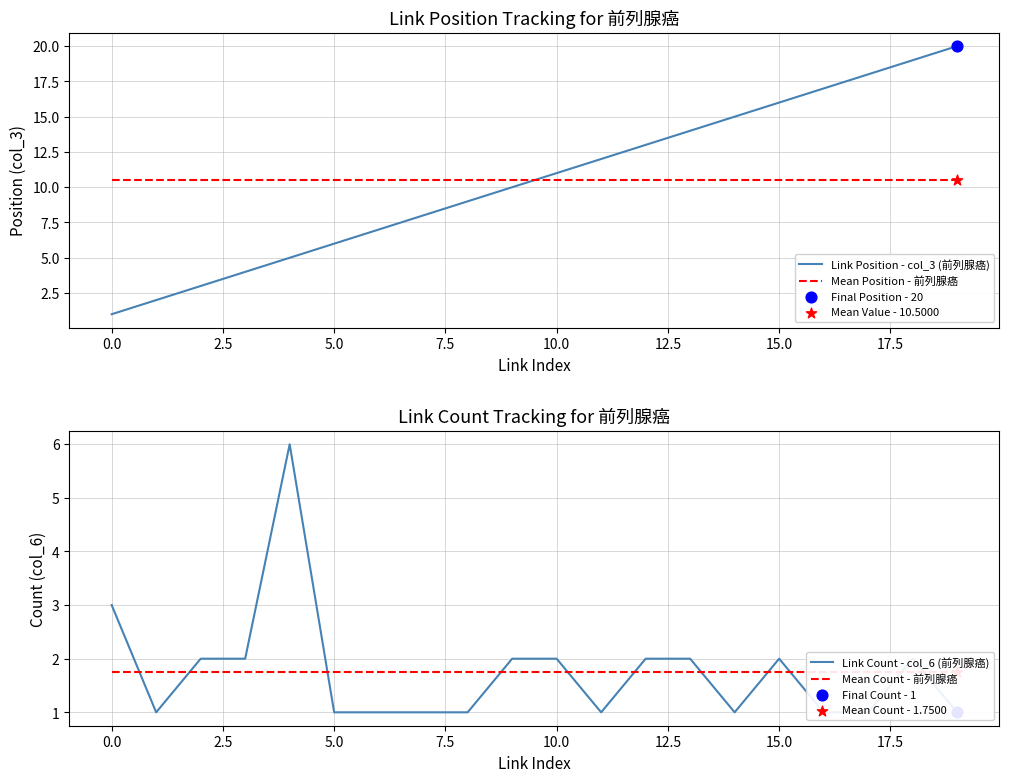

Which series contains the highest Y value?

Link Position - col_3 (前列腺癌)